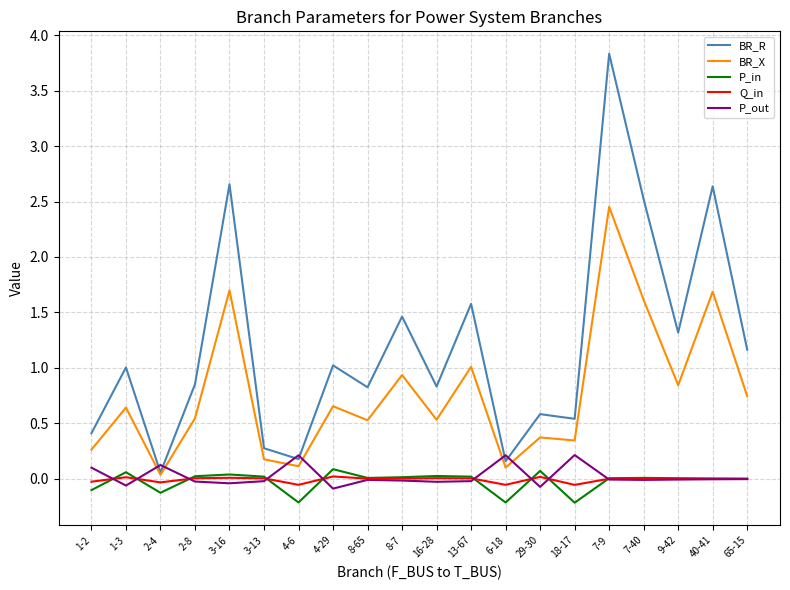

Which series has the widest spread of values?

BR_R